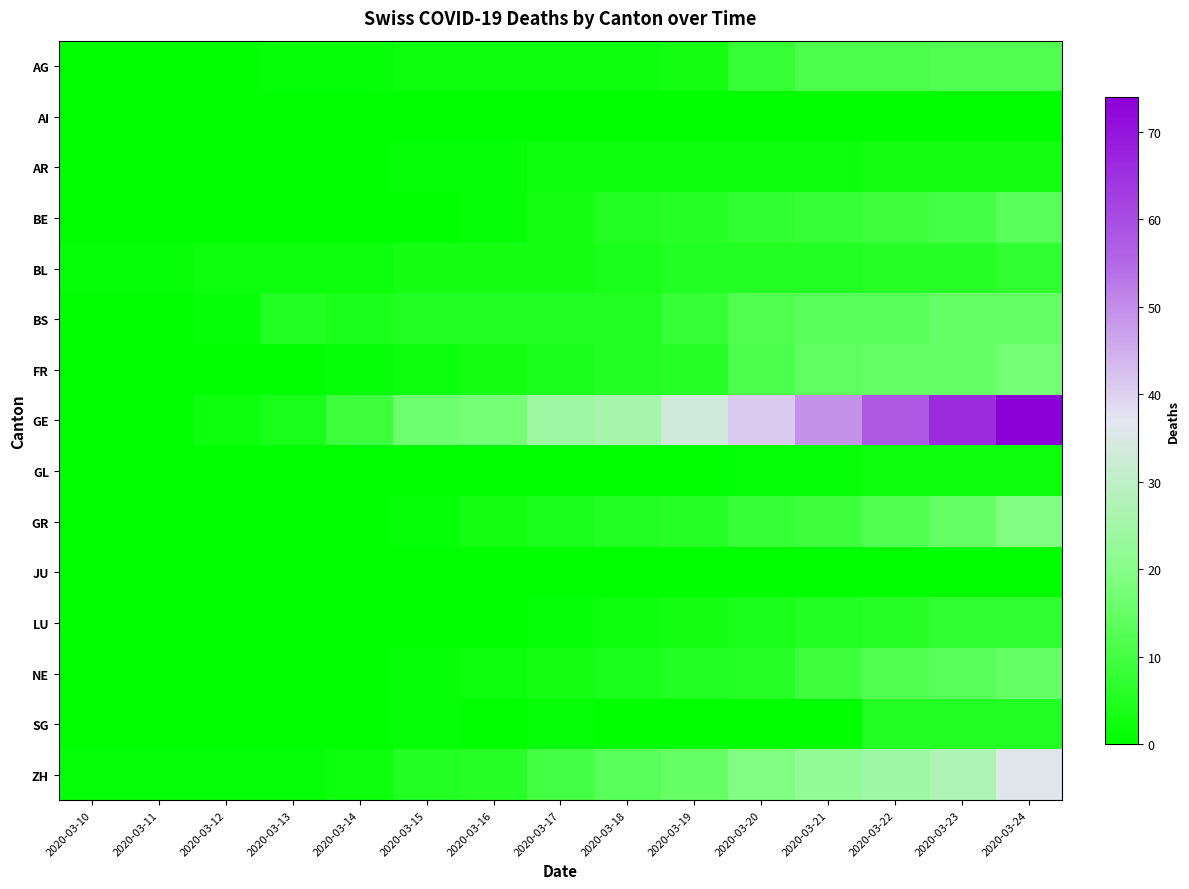

At 2020-03-19, list the series in order from smallest to largest.

AI, GL, JU, SG, AR, AG, LU, BL, NE, BE, FR, GR, BS, ZH, GE